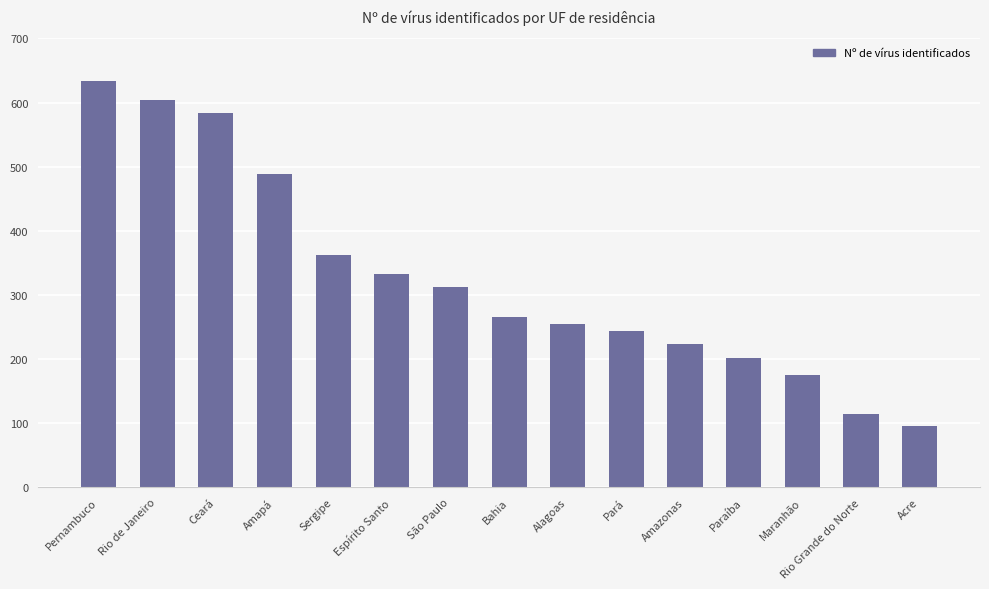

Reading left to right, what are all the values shown in this chart?

633	604	583	488	363	333	313	266	254	244	224	201	176	114	95